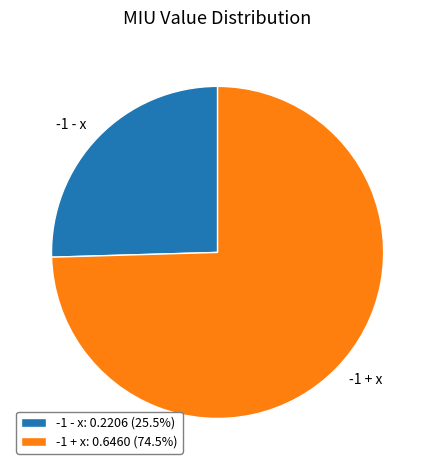

Is the sum of -1 + x: 0.6460 (74.5%) and -1 - x: 0.2206 (25.5%) greater than half?

Yes